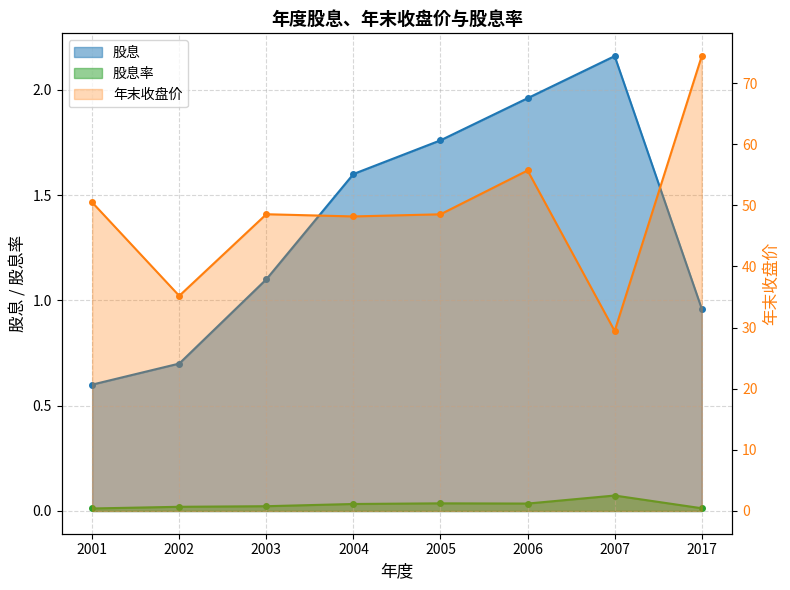

Which series has the largest total across all categories?

年末收盘价